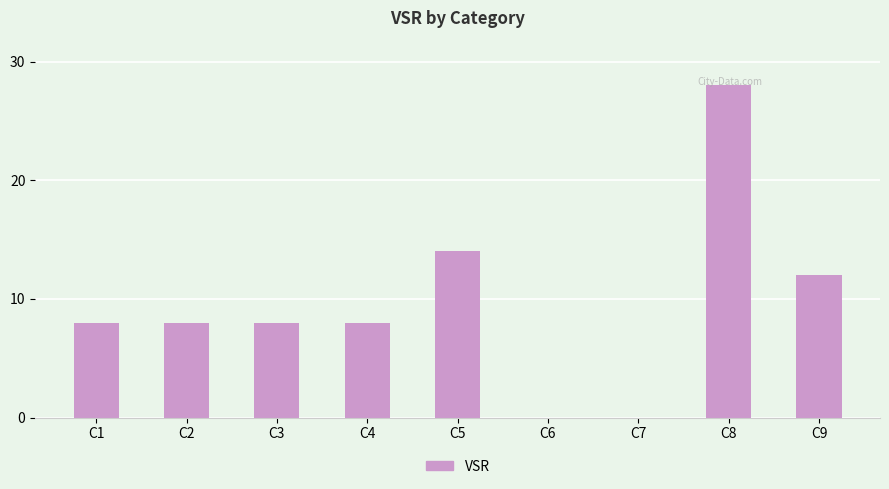

What is the change in value from C1 to C9?

+4